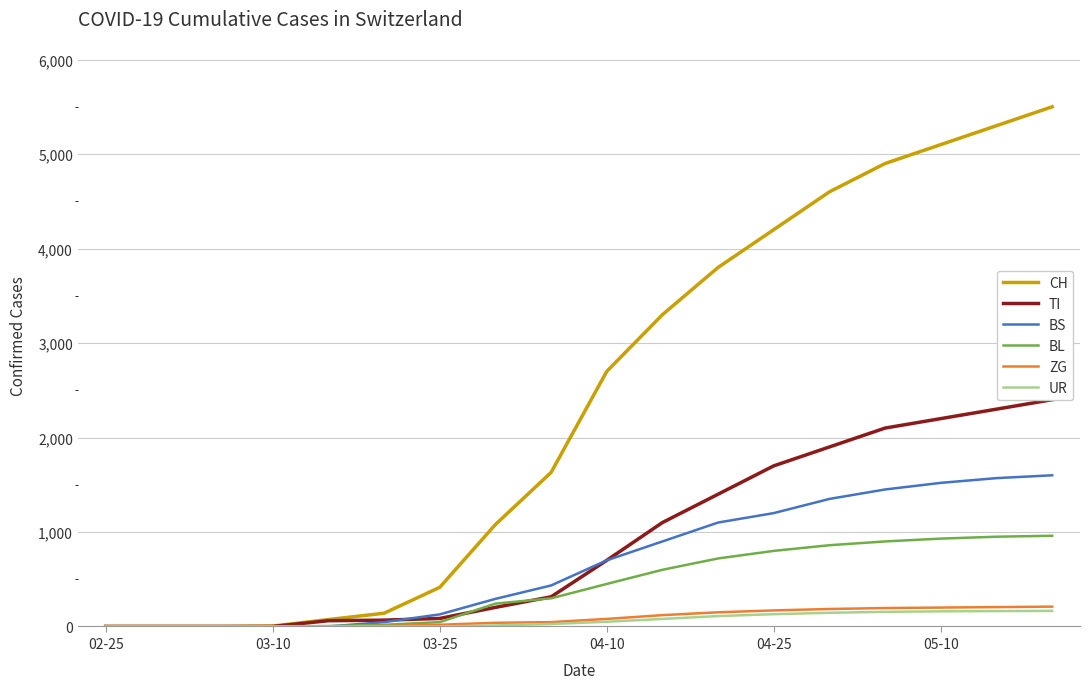

What is the value of the BL point at the 15th from the left?

900